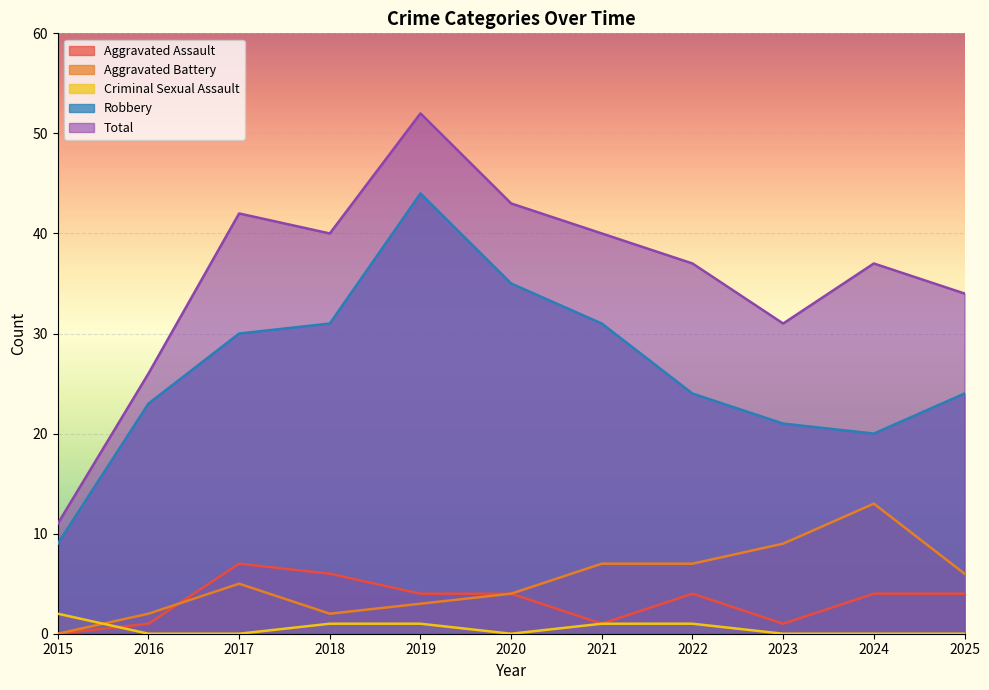

What is the average value of the Aggravated Battery series?

5